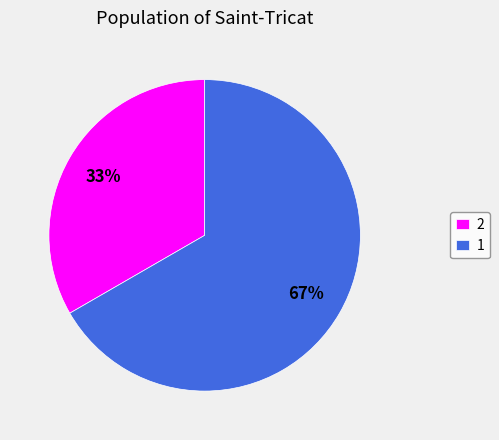

The 2 slice represents 33% of the pie. True or false?

True